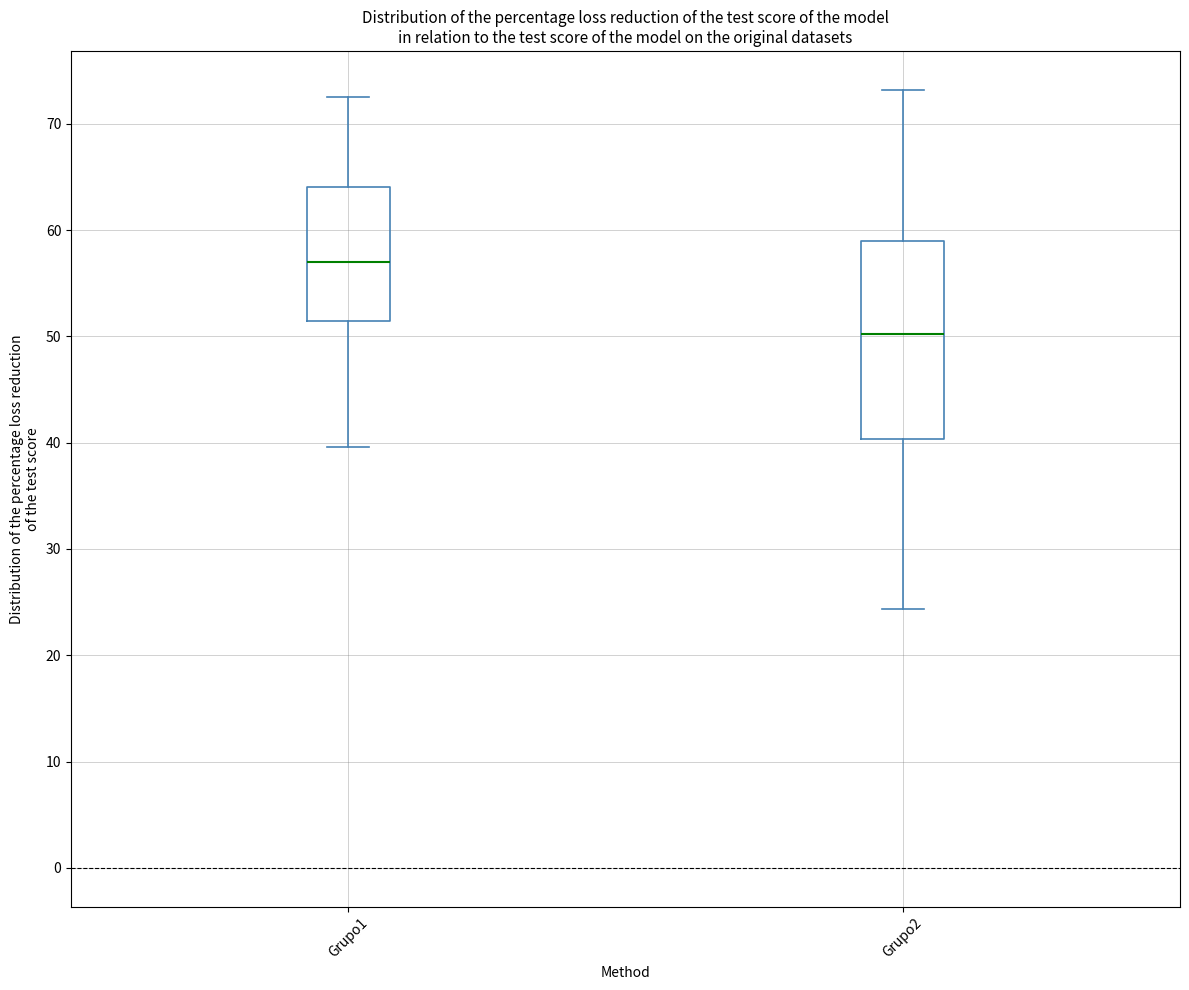

Which box's median line is the highest?

Grupo1